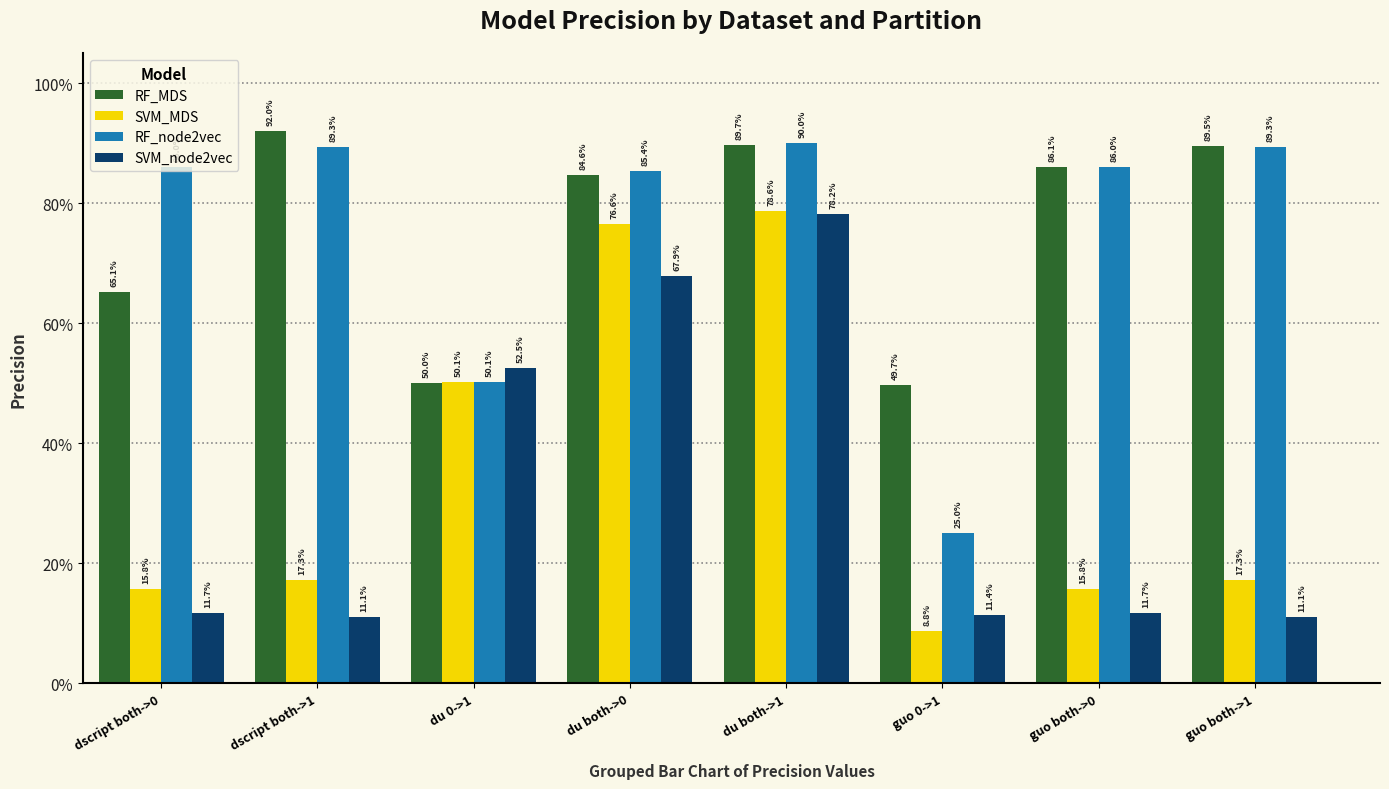

At which category is the sum across all series the highest?

du both->1